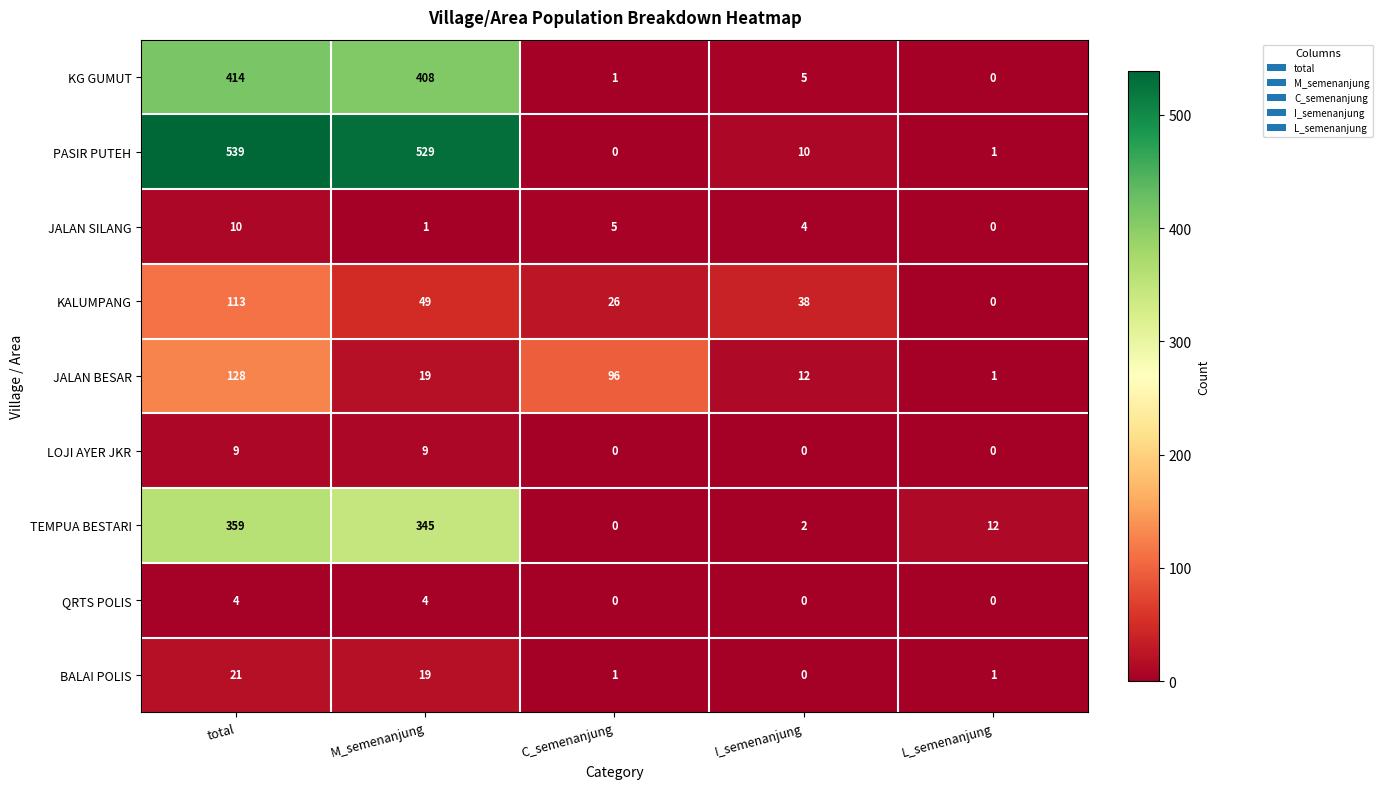

Which series has the largest range (max minus min)?

PASIR PUTEH